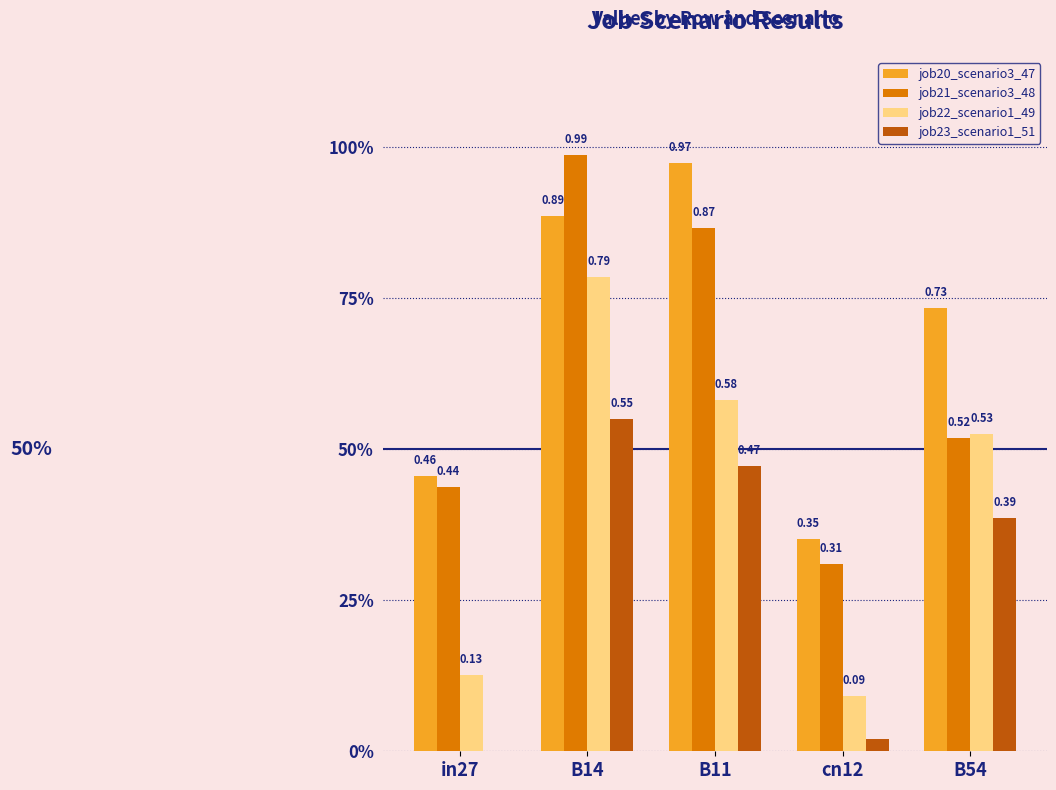

What is the difference between the maximum and minimum values in the job22_scenario1_49 series?

0.7